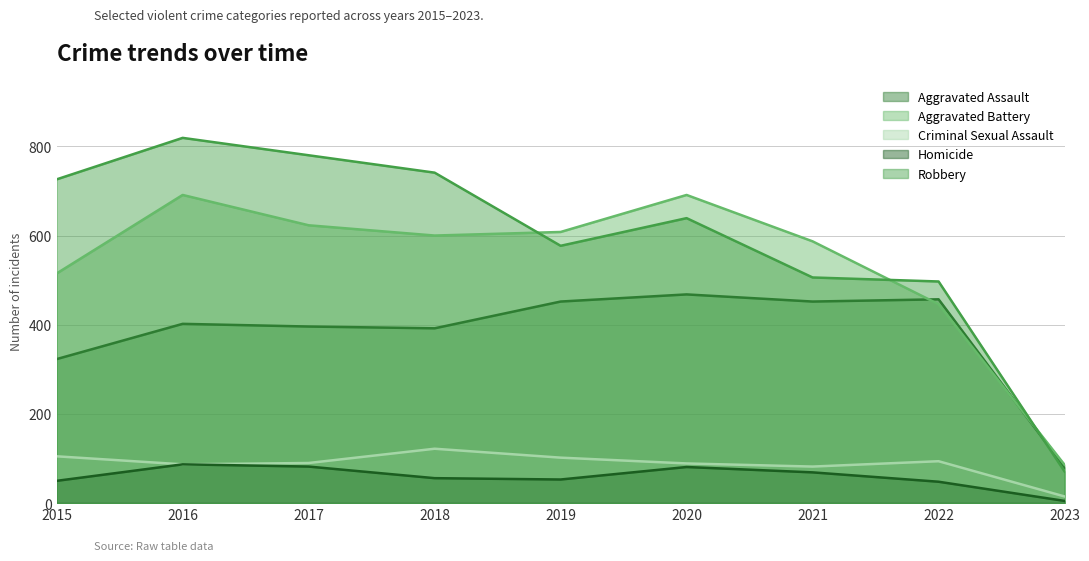

True or false: Robbery and Aggravated Battery intersect in this chart.

True